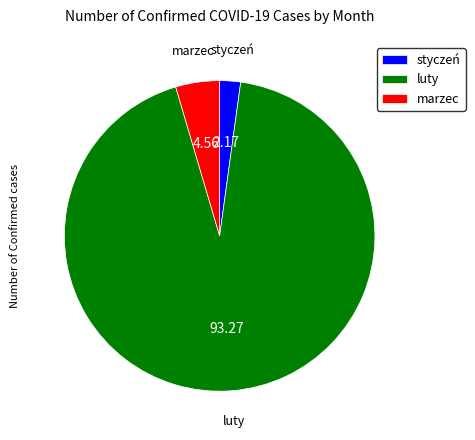

Approximately how many times larger is the value at styczeń compared to marzec?

0.5